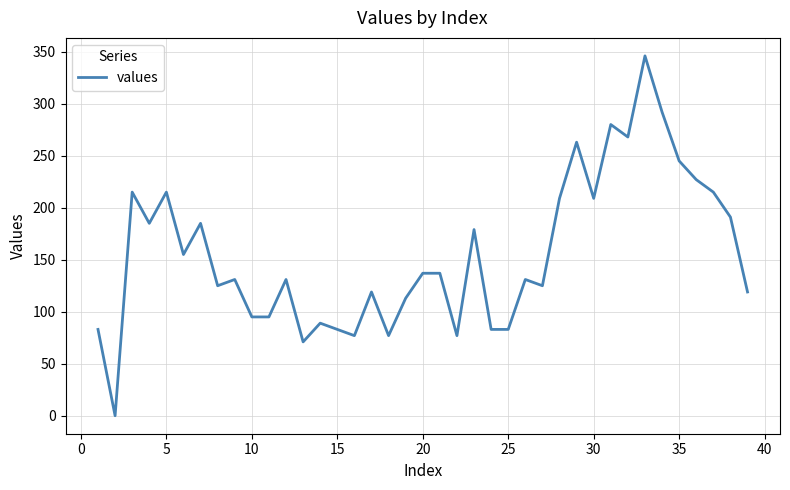

What is the maximum value shown in the chart?

346